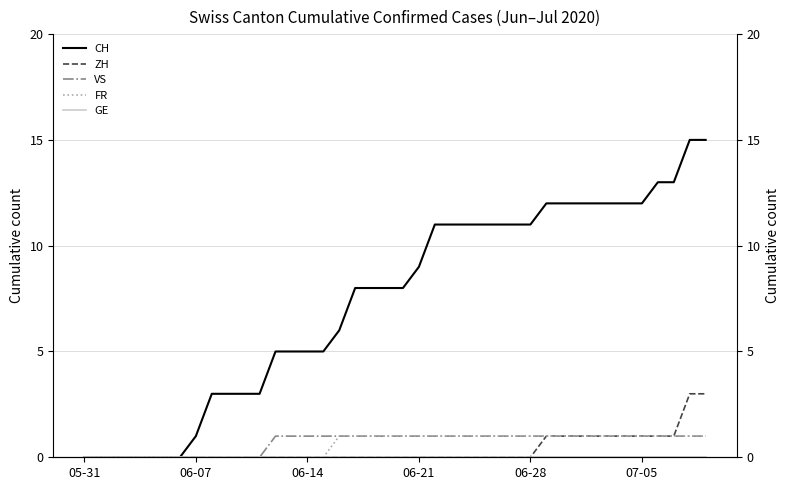

Does the chart have visible grid lines?

Yes